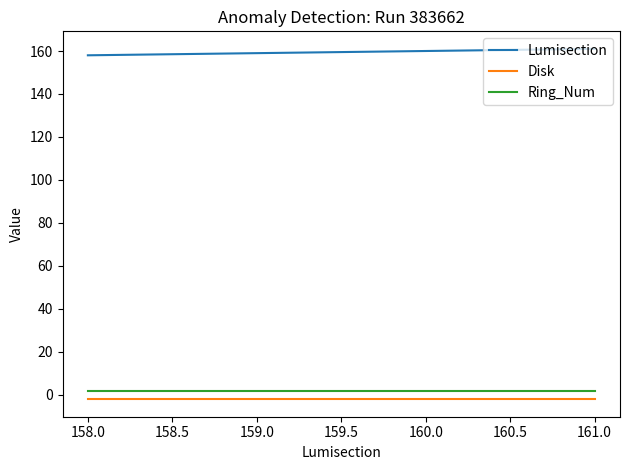

True or false: Disk and Lumisection cross at least once.

False